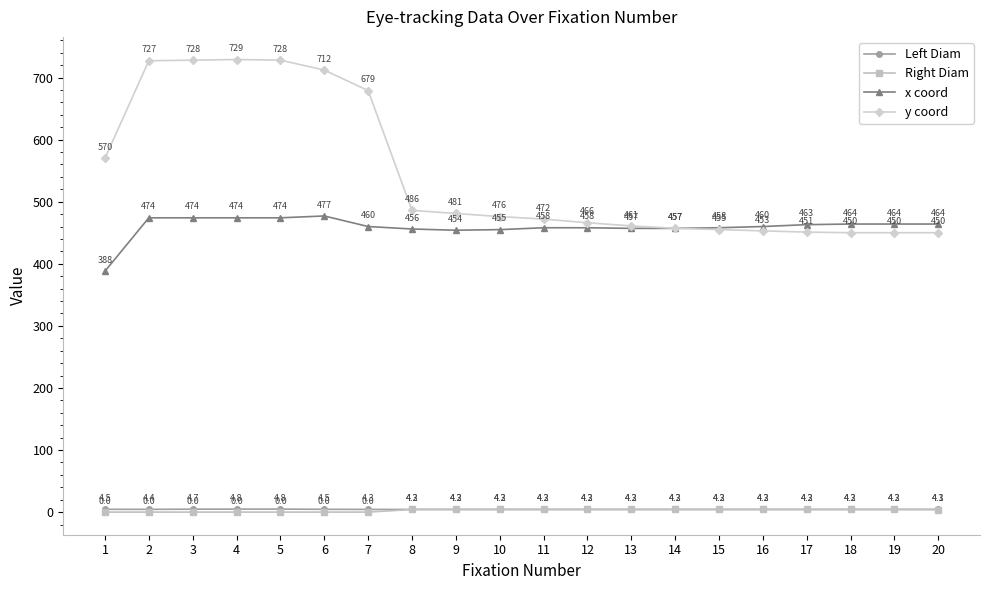

What is the spread (max minus min) of values at 7?

679.0